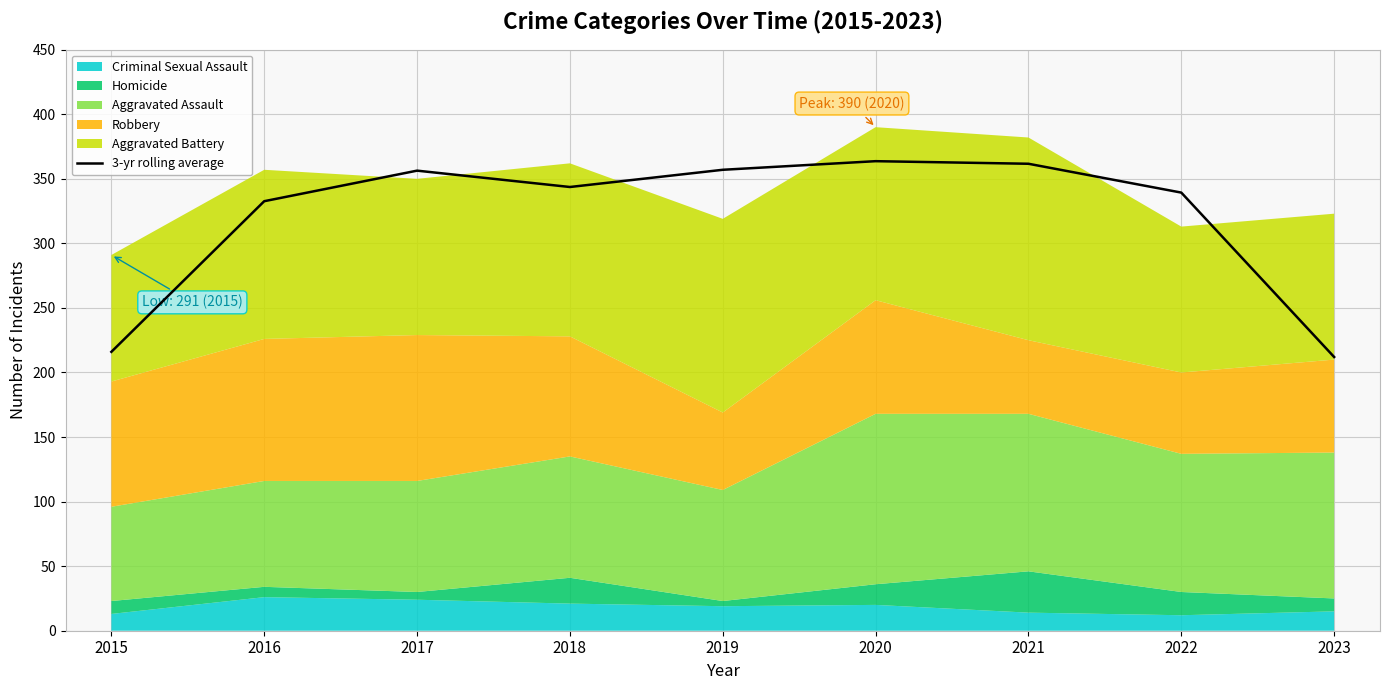

What is the average value?

320.3